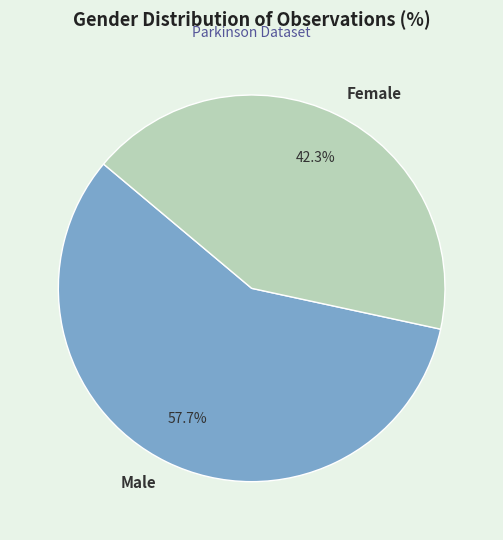

The Female slice represents 36% of the pie. True or false?

False